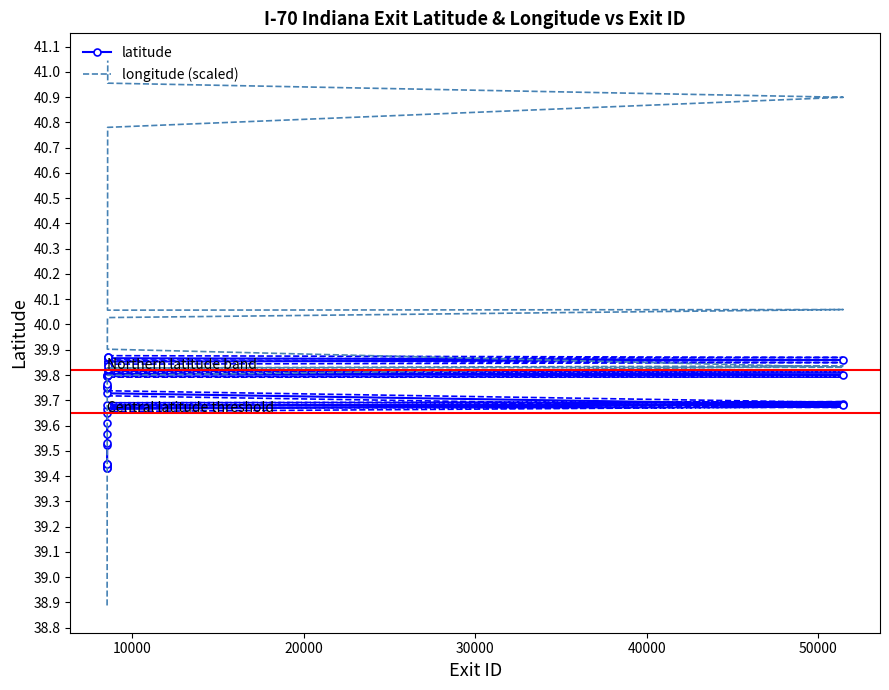

What is the value of the latitude point at the 20th from the left?

39.8